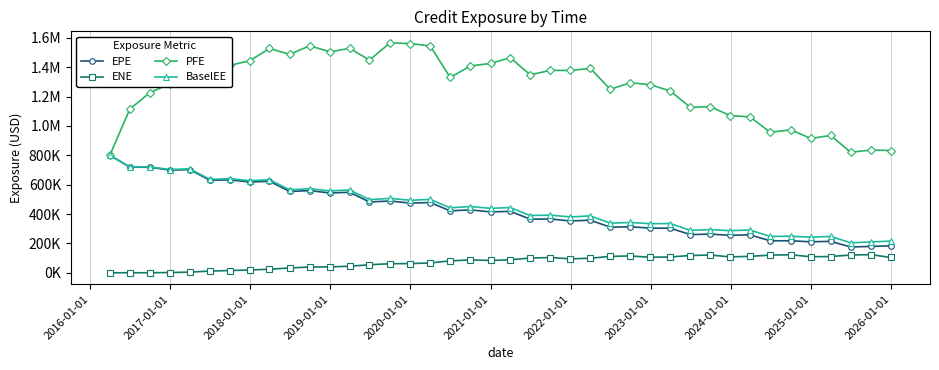

True or false: PFE and EPE intersect in this chart.

False